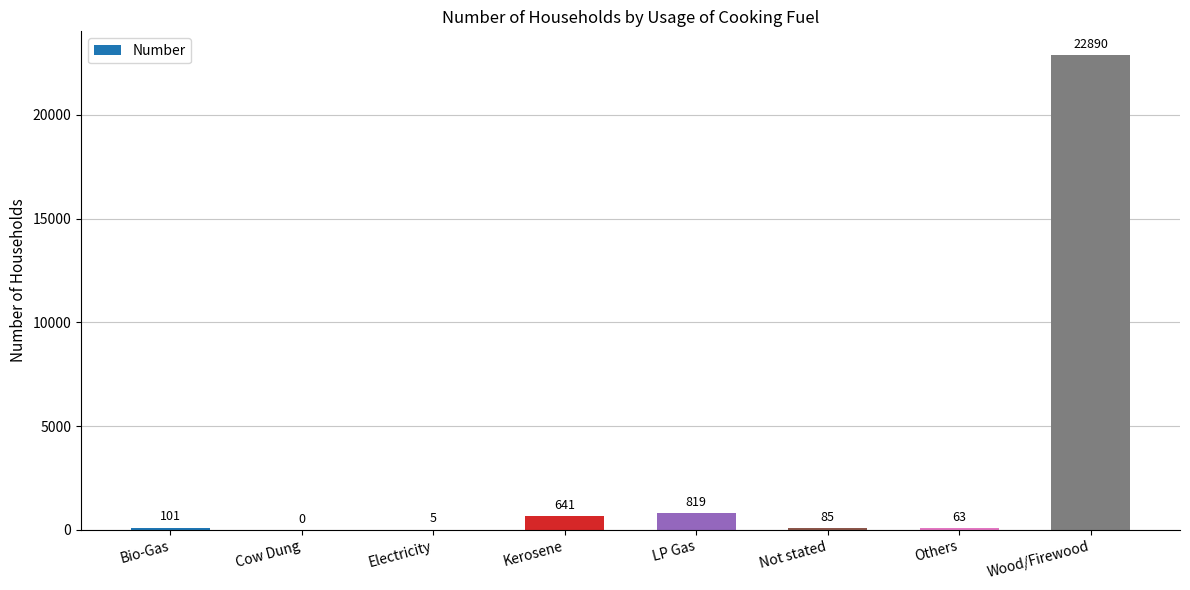

Are the bars horizontal?

No